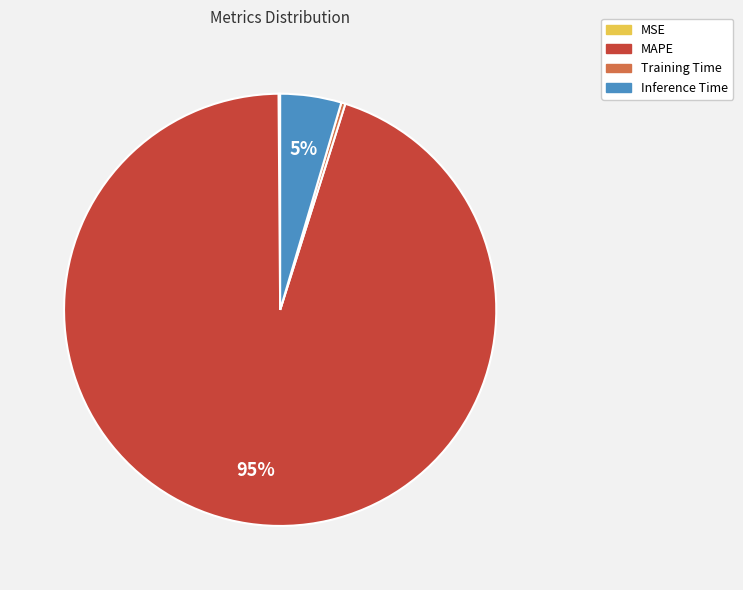

To the nearest percent, what portion does Inference Time represent?

5%